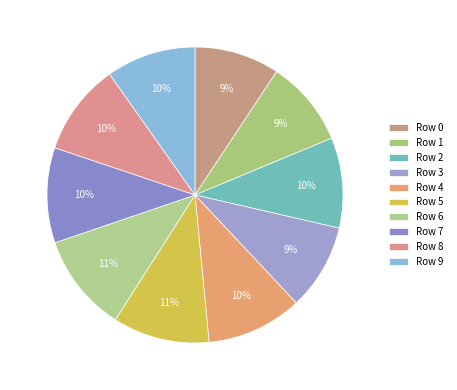

Count the number of slices in the pie.

10